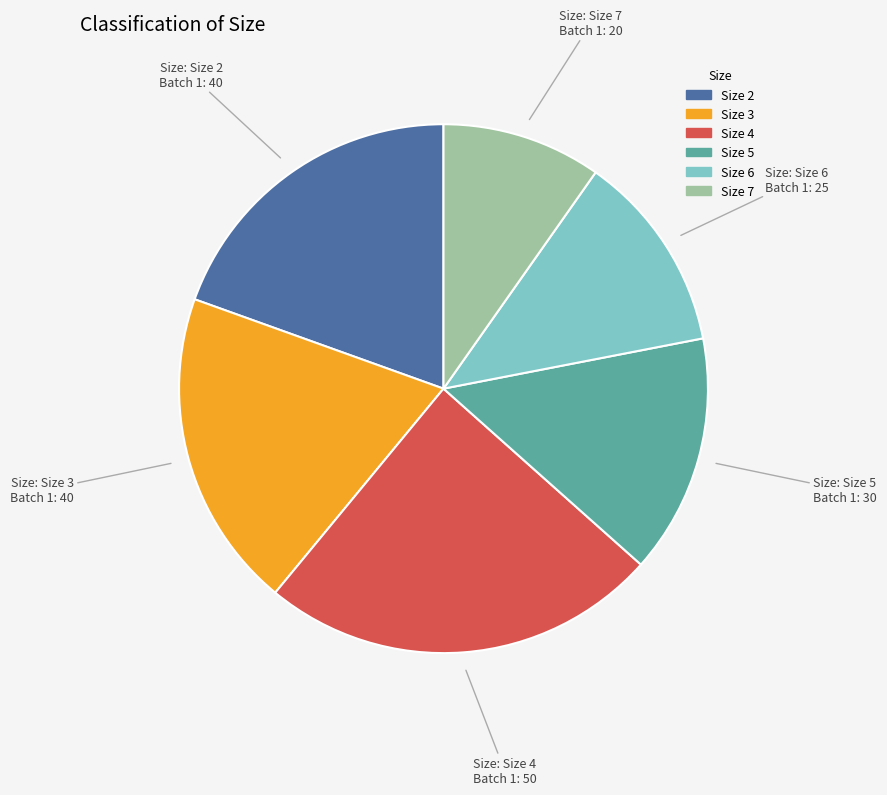

What is the largest slice in the pie chart?

Size 4